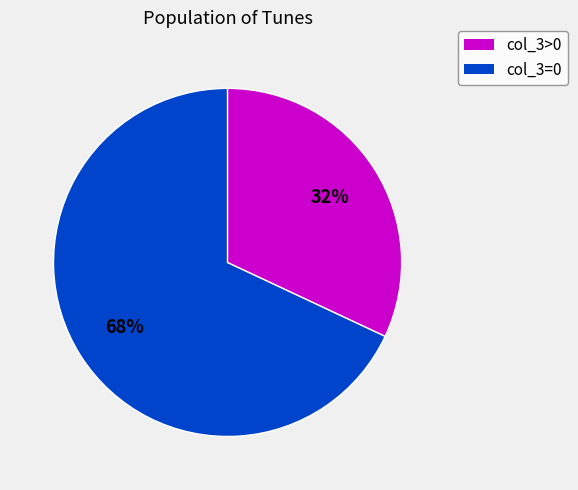

Does any single category account for the majority?

Yes